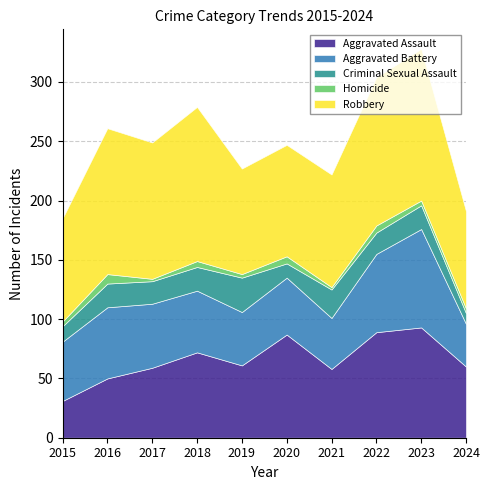

True or false: Homicide has more than 1 interior local peaks.

True